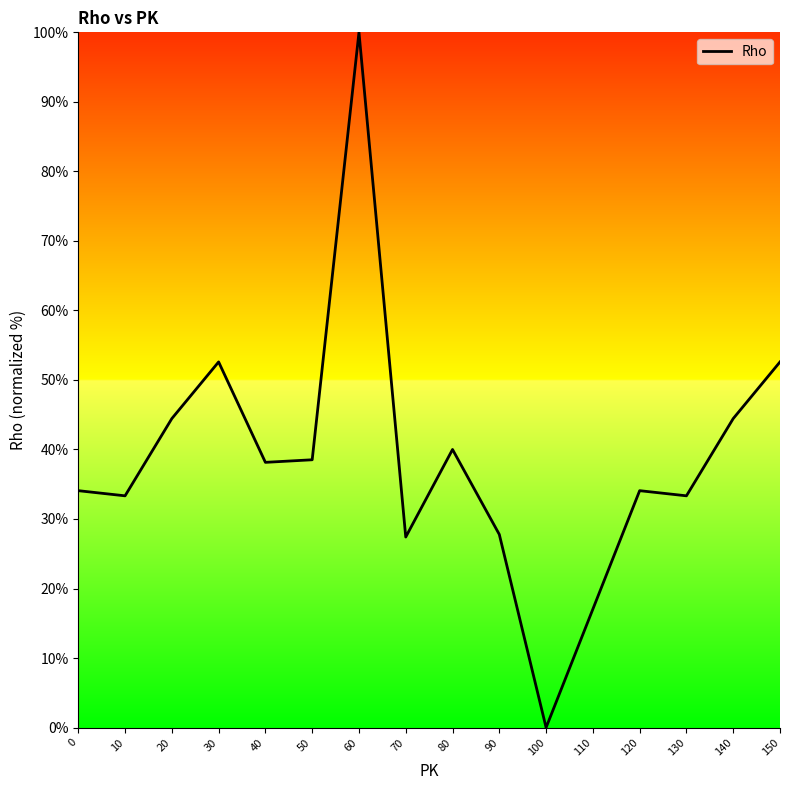

Which has a higher value, 130 or 110?

130